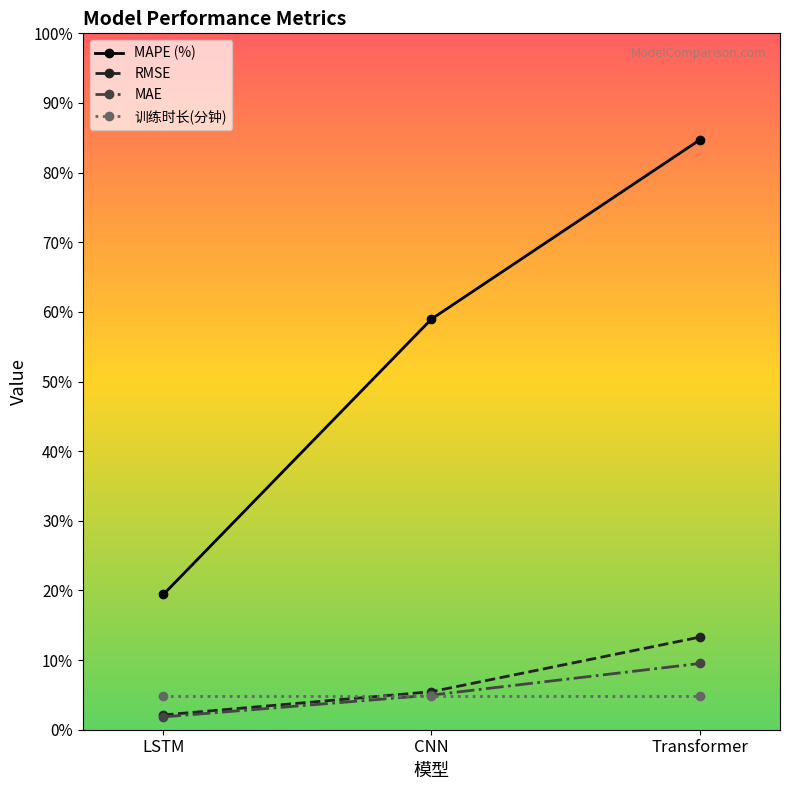

What is the sum of all MAE values?

16.3